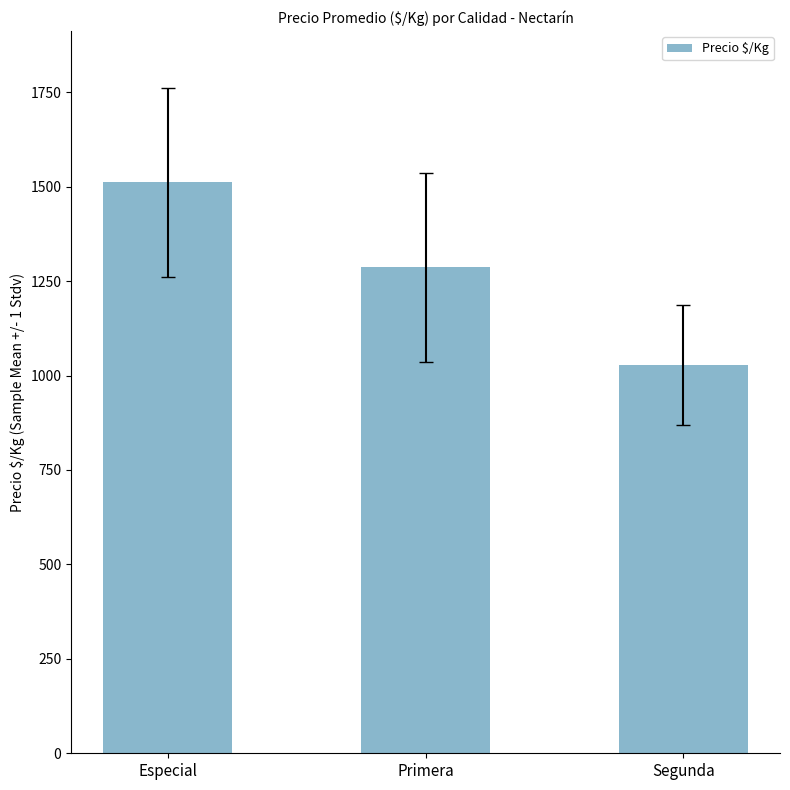

Where does the data first go above 1287?

Especial